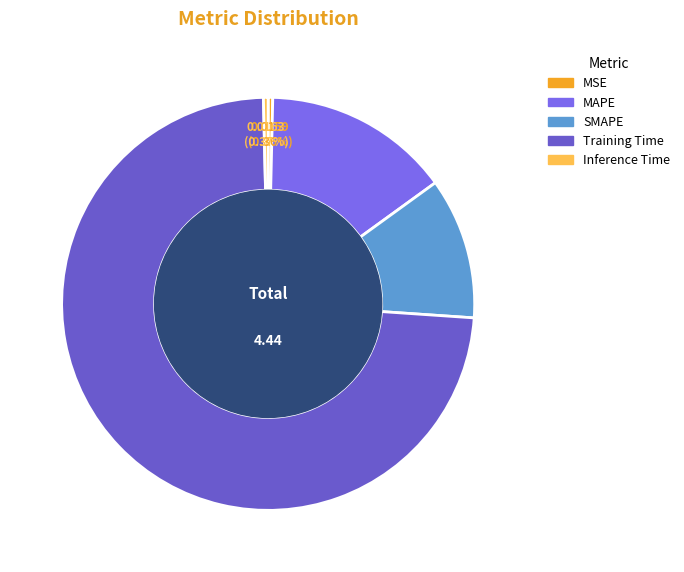

To the nearest percent, what is the difference between the largest and smallest slice percentages?

73%